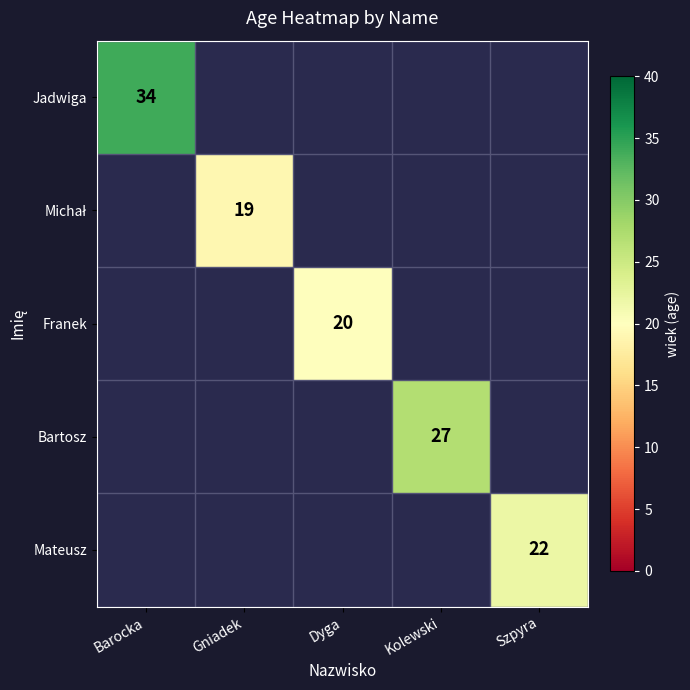

How many positive values does the Michał series have?

1